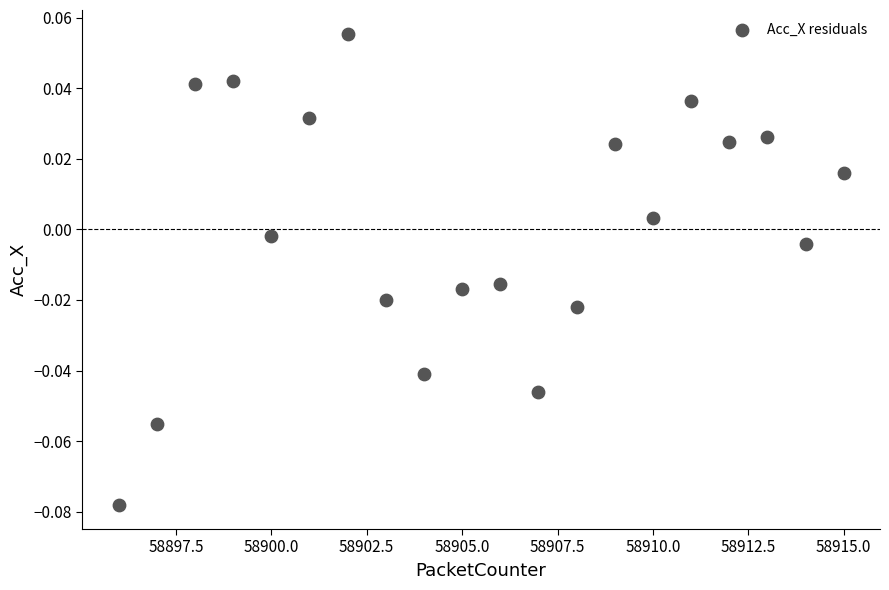

What is the range of X values (max minus min)?

19.0